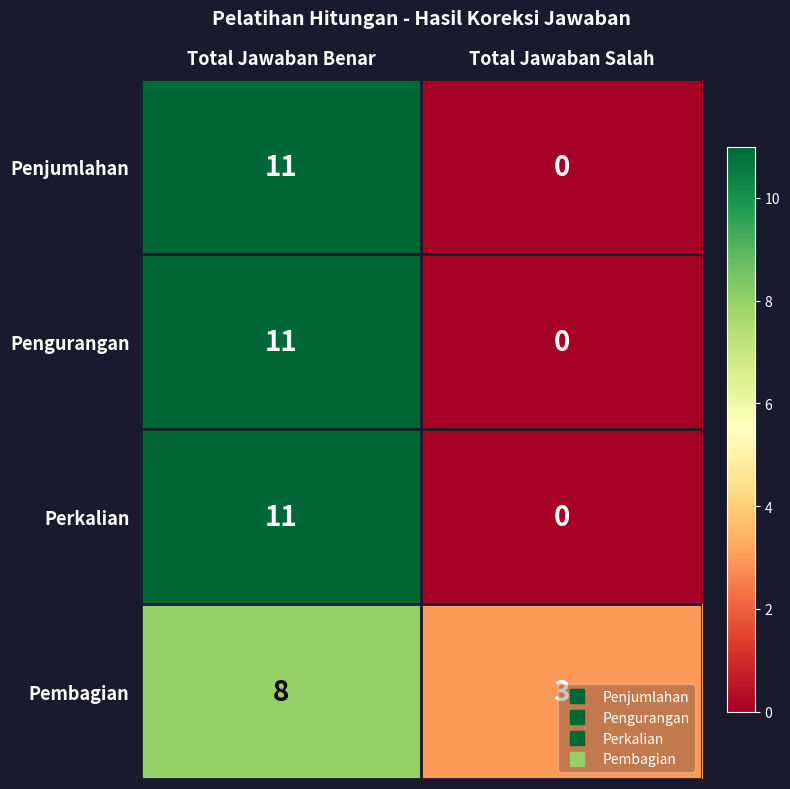

Is it true that Pembagian equals 3 at Total Jawaban Salah?

True